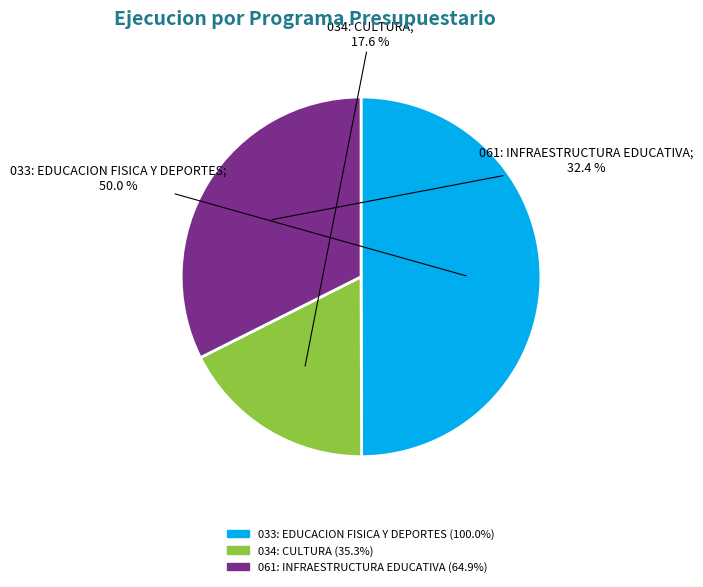

Does 061: INFRAESTRUCTURA EDUCATIVA represent more than half of the total?

No